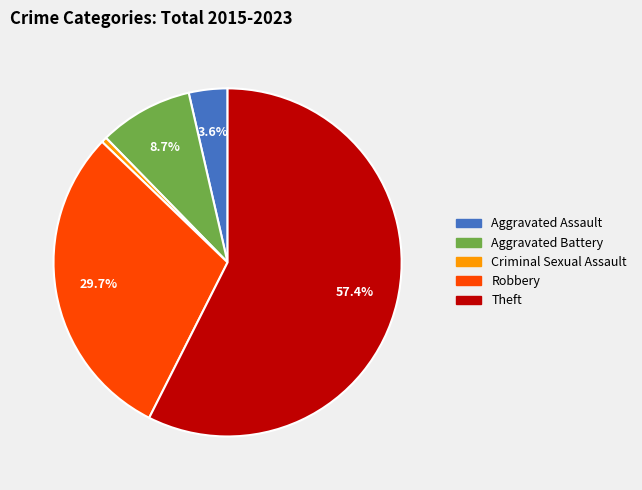

Rank the categories by value from highest to lowest.

Theft, Robbery, Aggravated Battery, Aggravated Assault, Criminal Sexual Assault